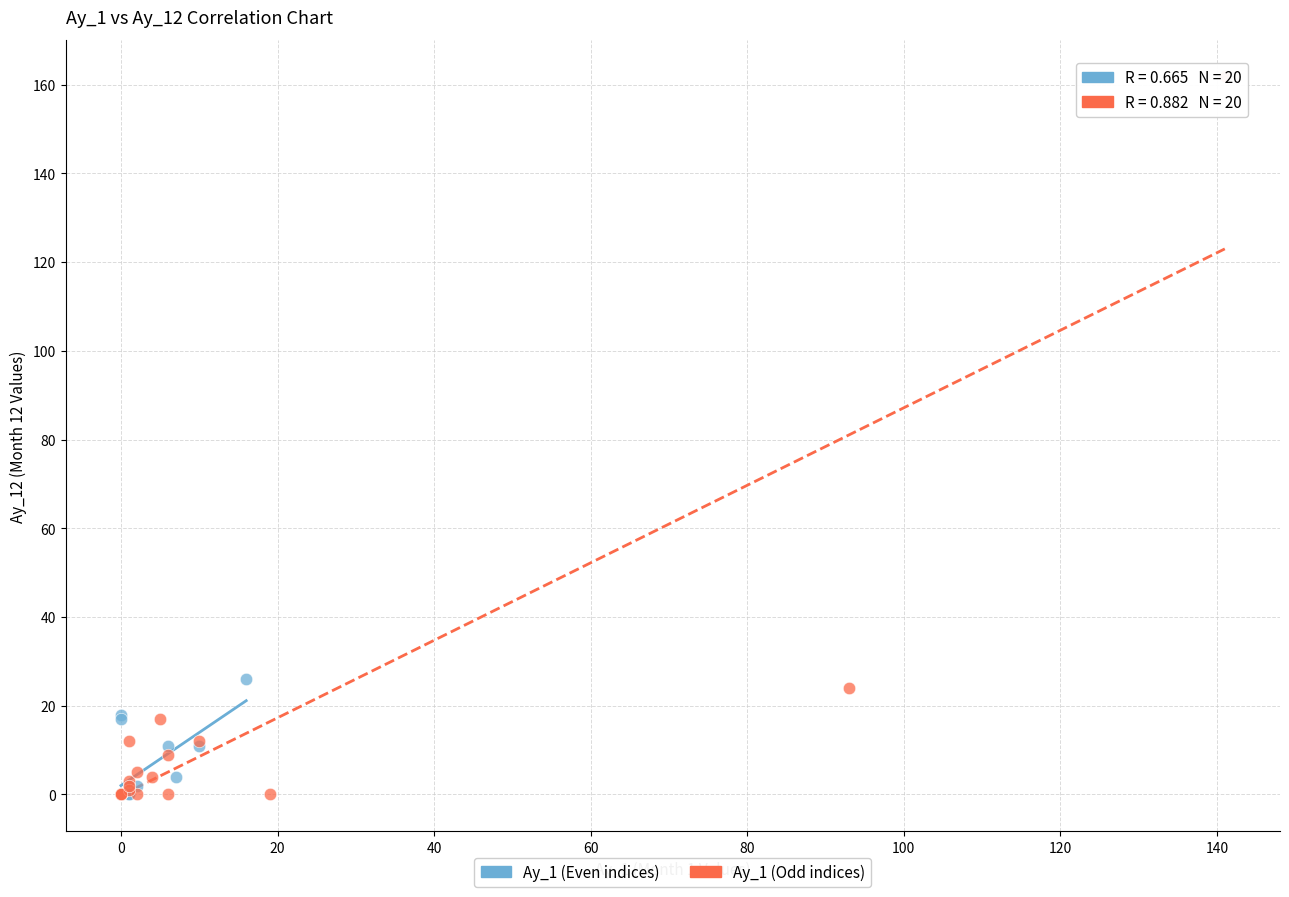

Which series has the largest Y range (max minus min)?

Ay_1 (Odd indices)